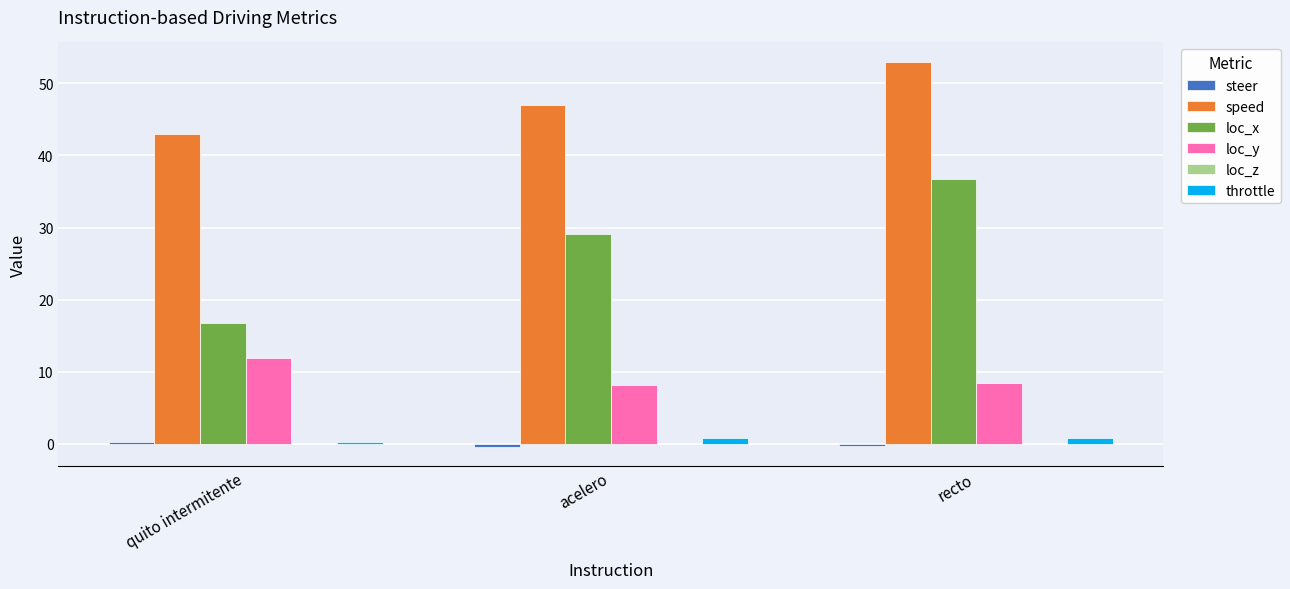

The loc_y series shows 8.4 at recto. True or false?

True